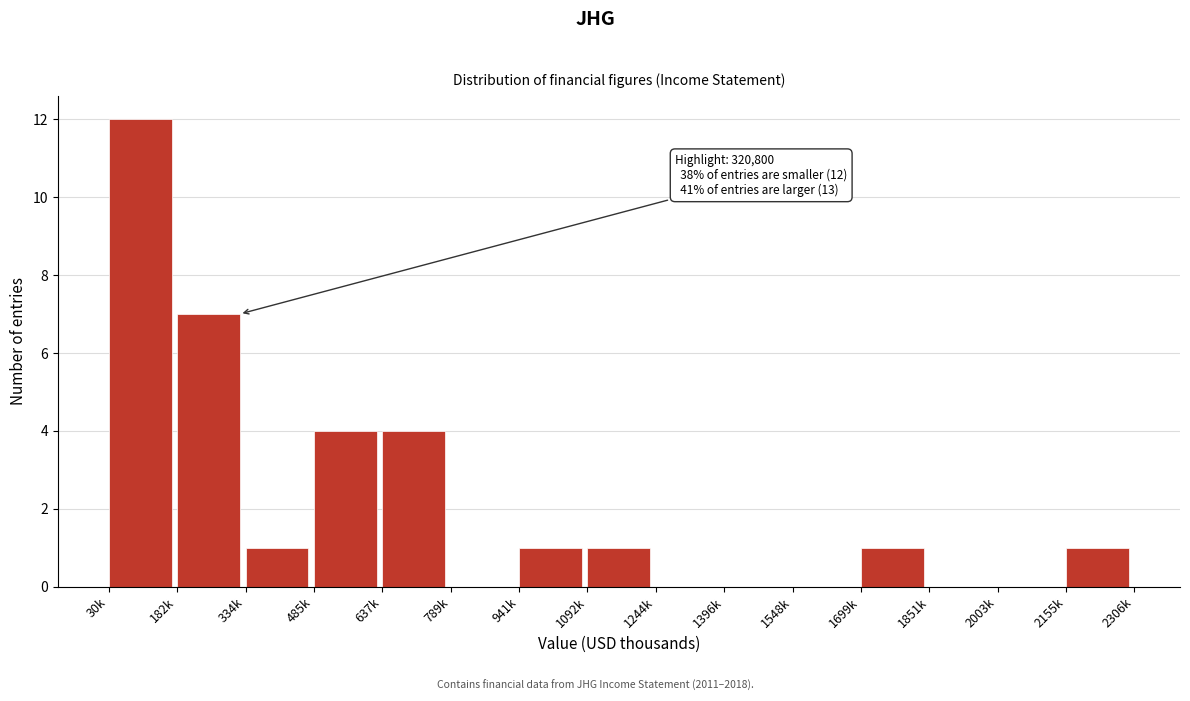

Reading left to right, transcribe all the data shown in this chart.

30k=12	182k=7	334k=1	485k=4	637k=4	789k=0	941k=1	1092k=1	1244k=0	1396k=0	1548k=0	1699k=1	1851k=0	2003k=0	2155k=1